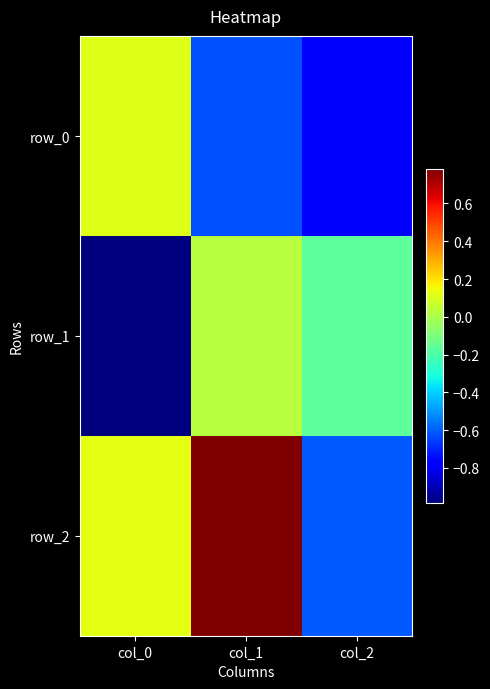

What is the spread (max minus min) of values at col_2?

0.6